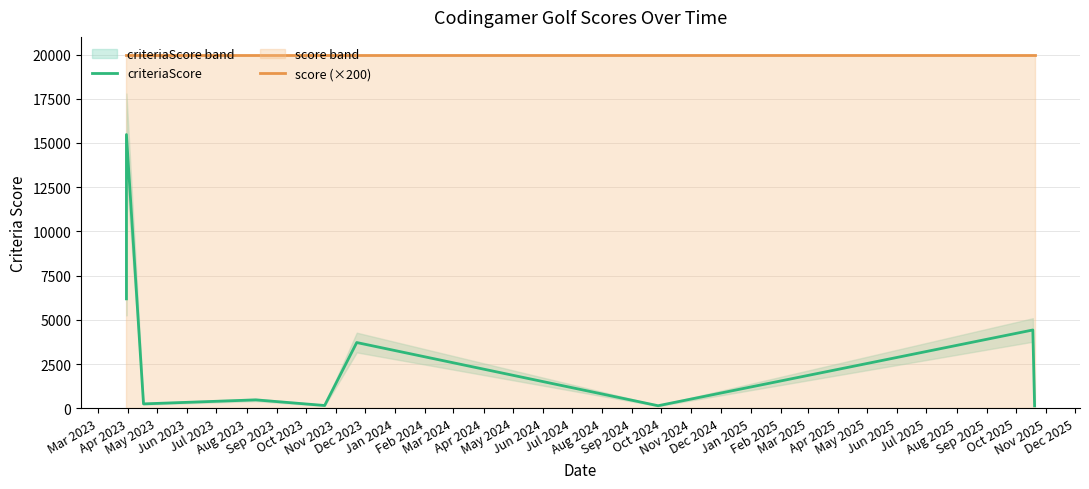

At which category does criteriaScore reach its first local valley?

May 2023